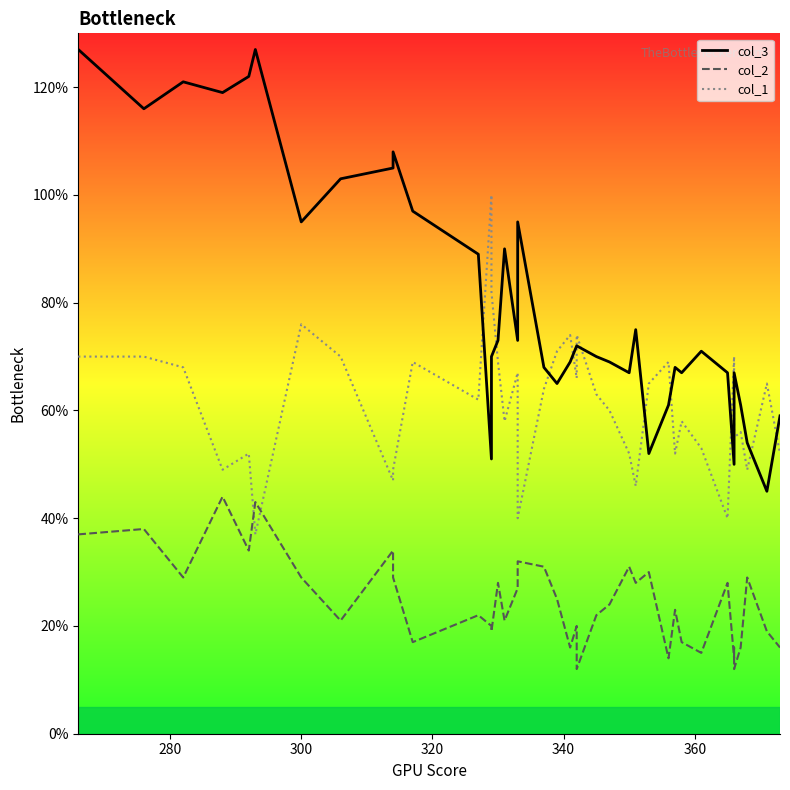

Does the chart display data point markers on the line(s)?

No